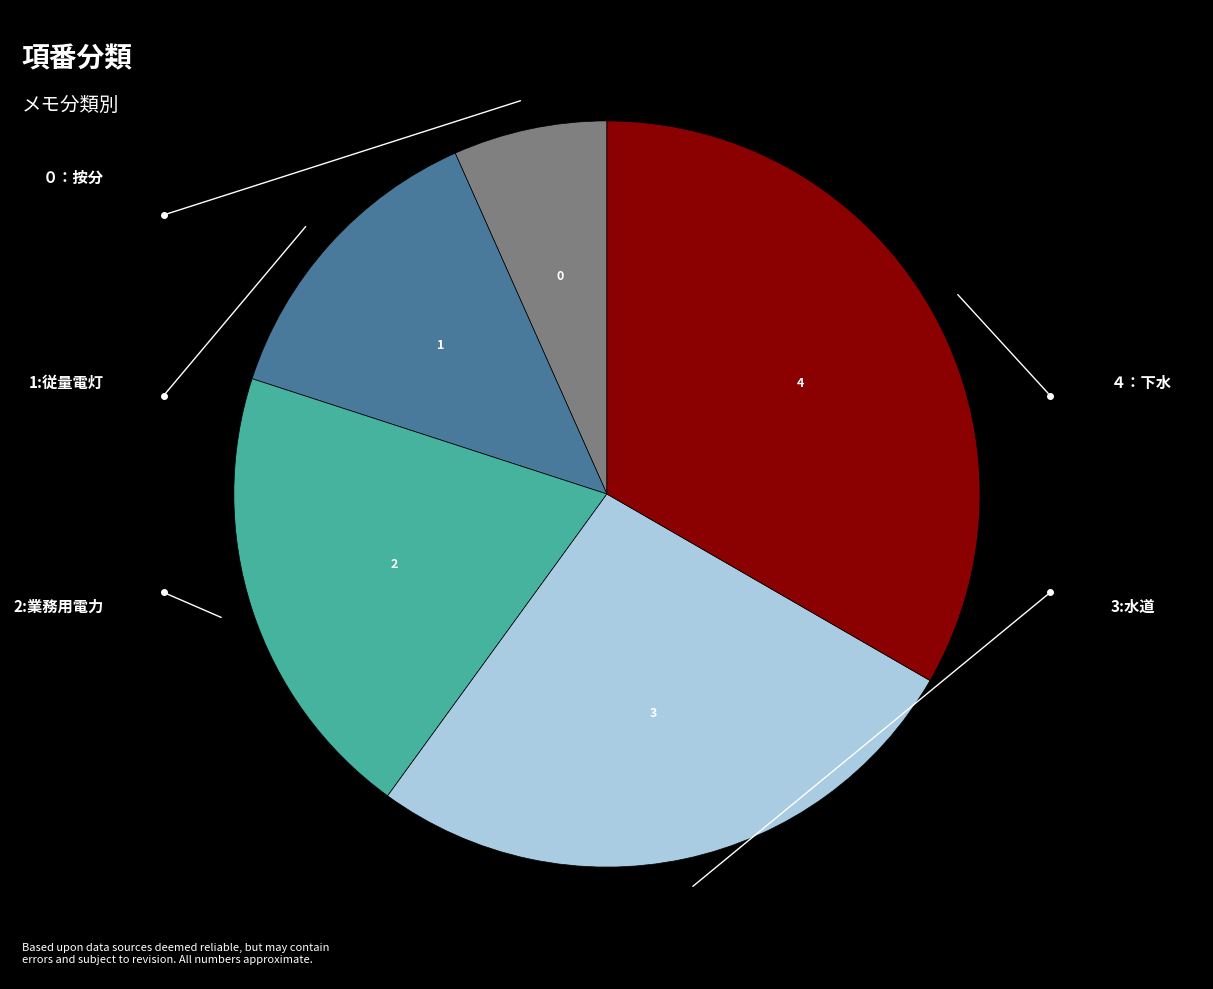

Is there any slice that represents more than half of the pie?

No